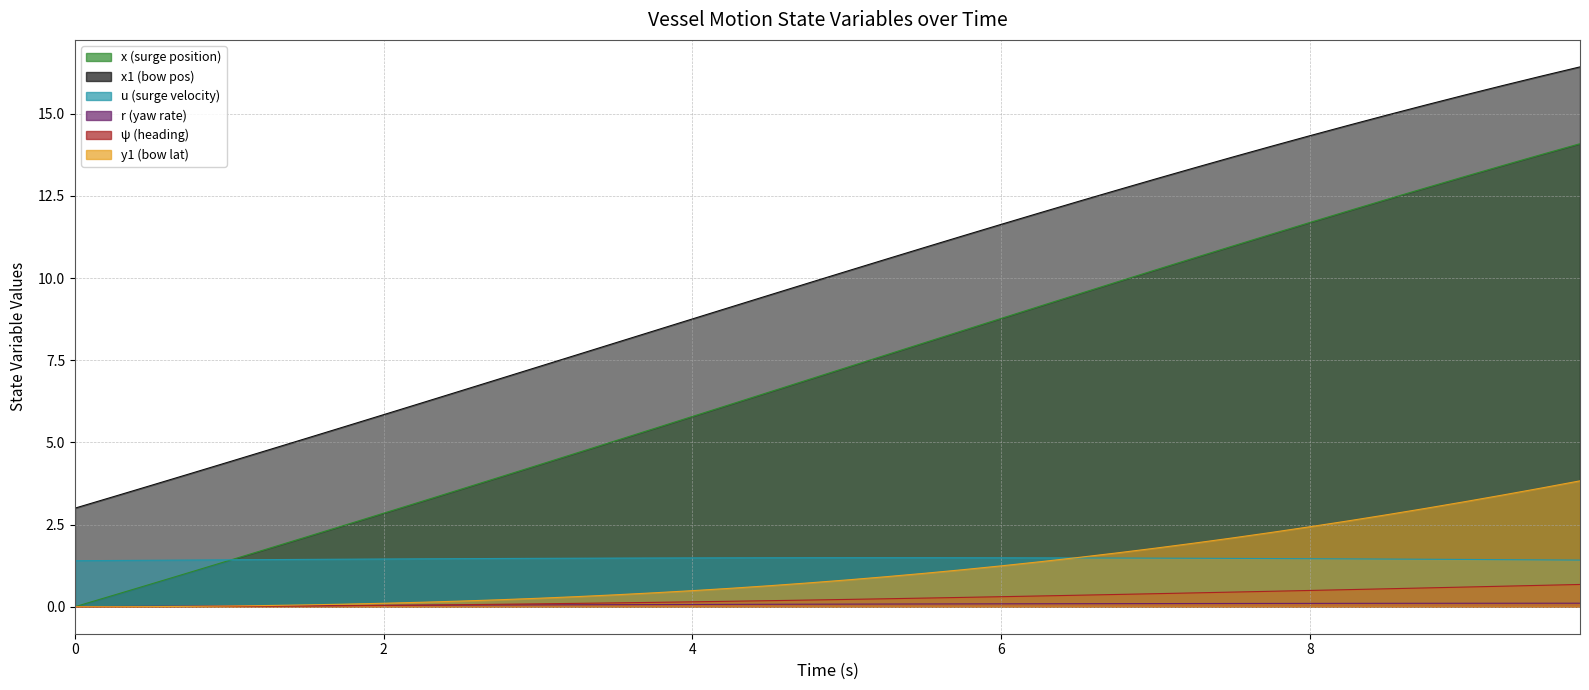

What is the label of the 13th point from the left?

3.0